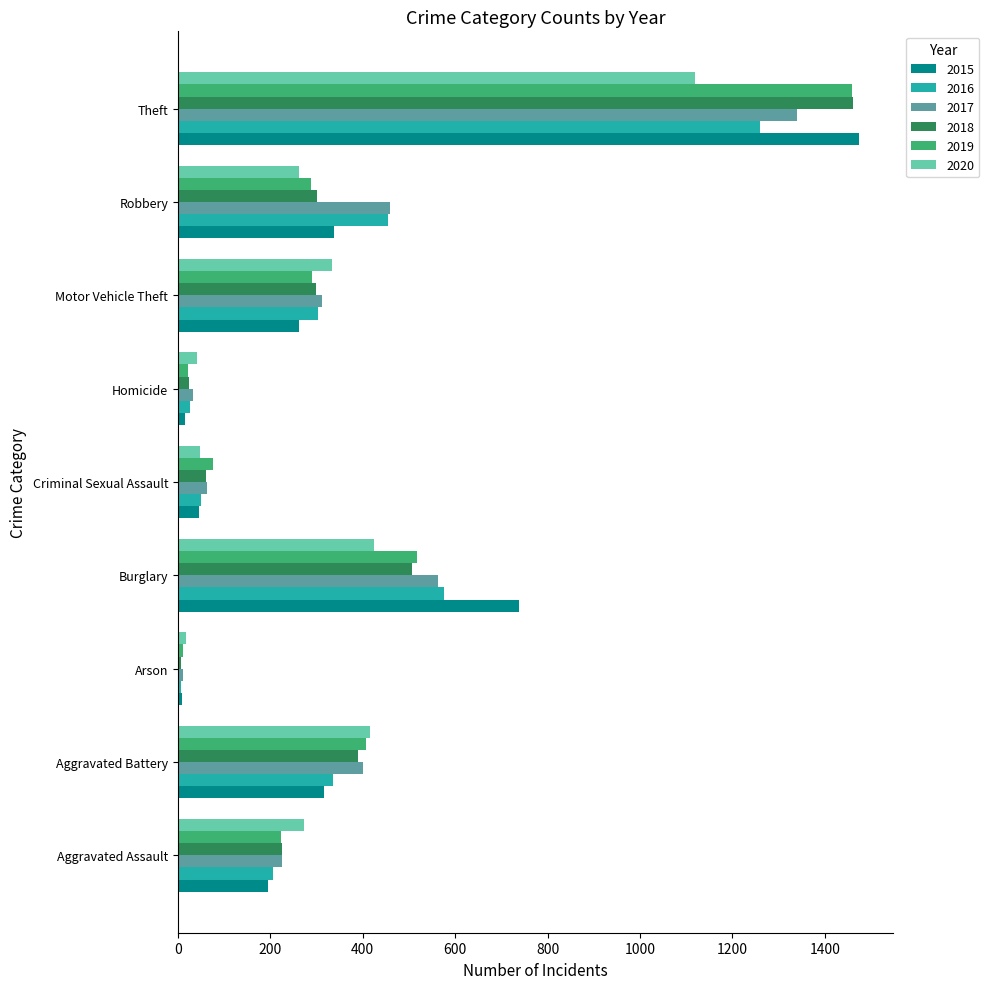

What is the total value across all series at Arson?

62